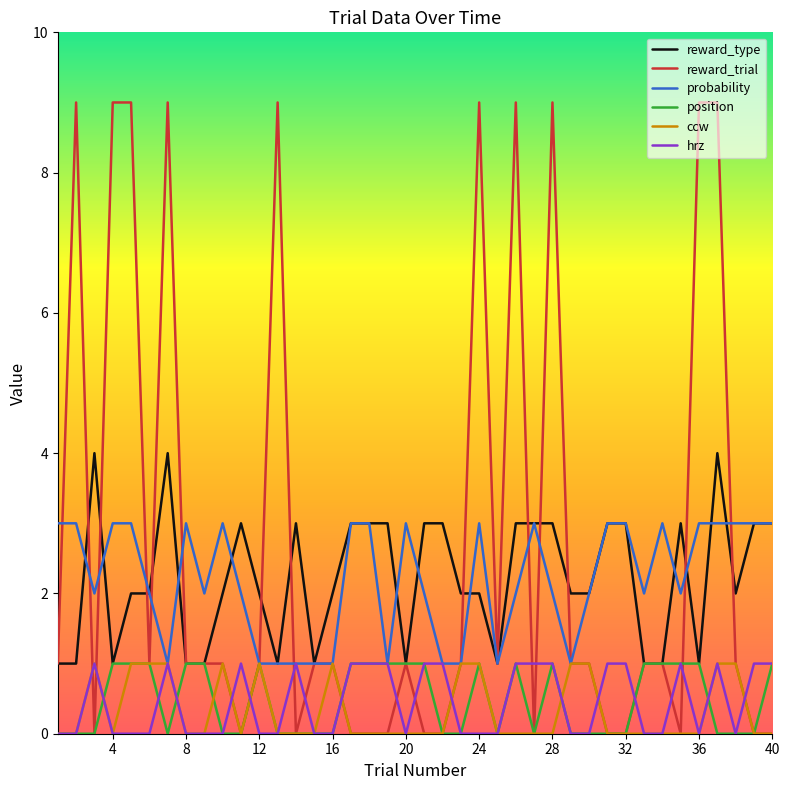

Which series has the widest spread of values?

reward_trial